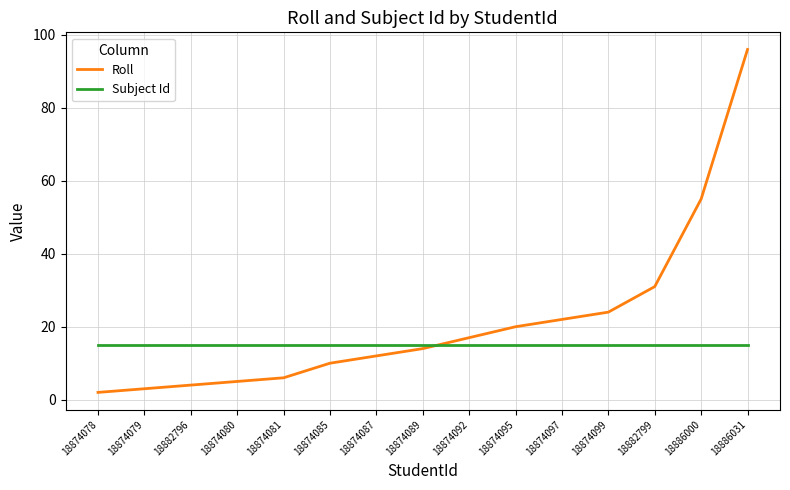

How many lines are shown in the chart?

2